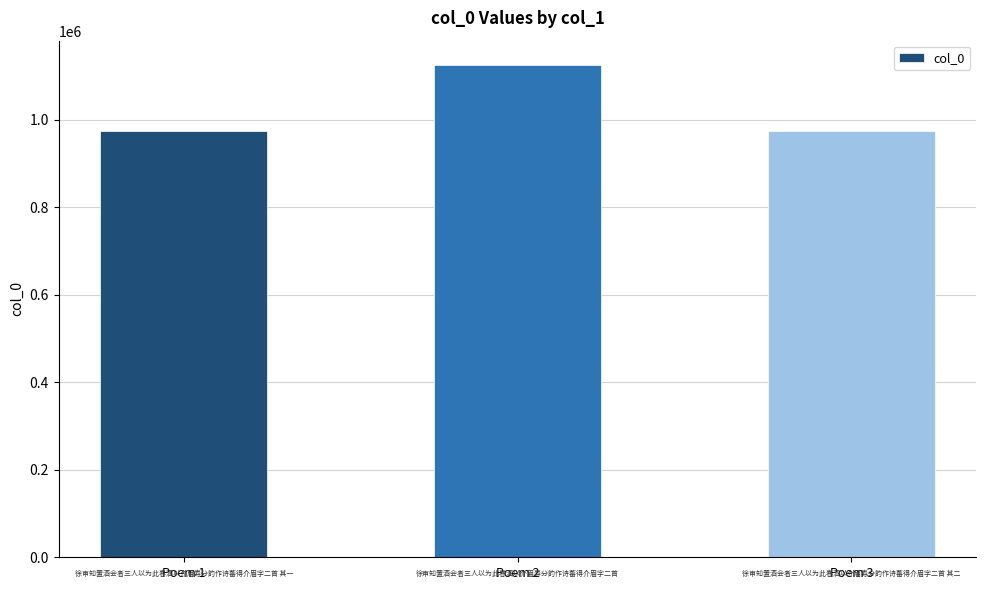

At which label is the value closest to 1049255?

Poem 1